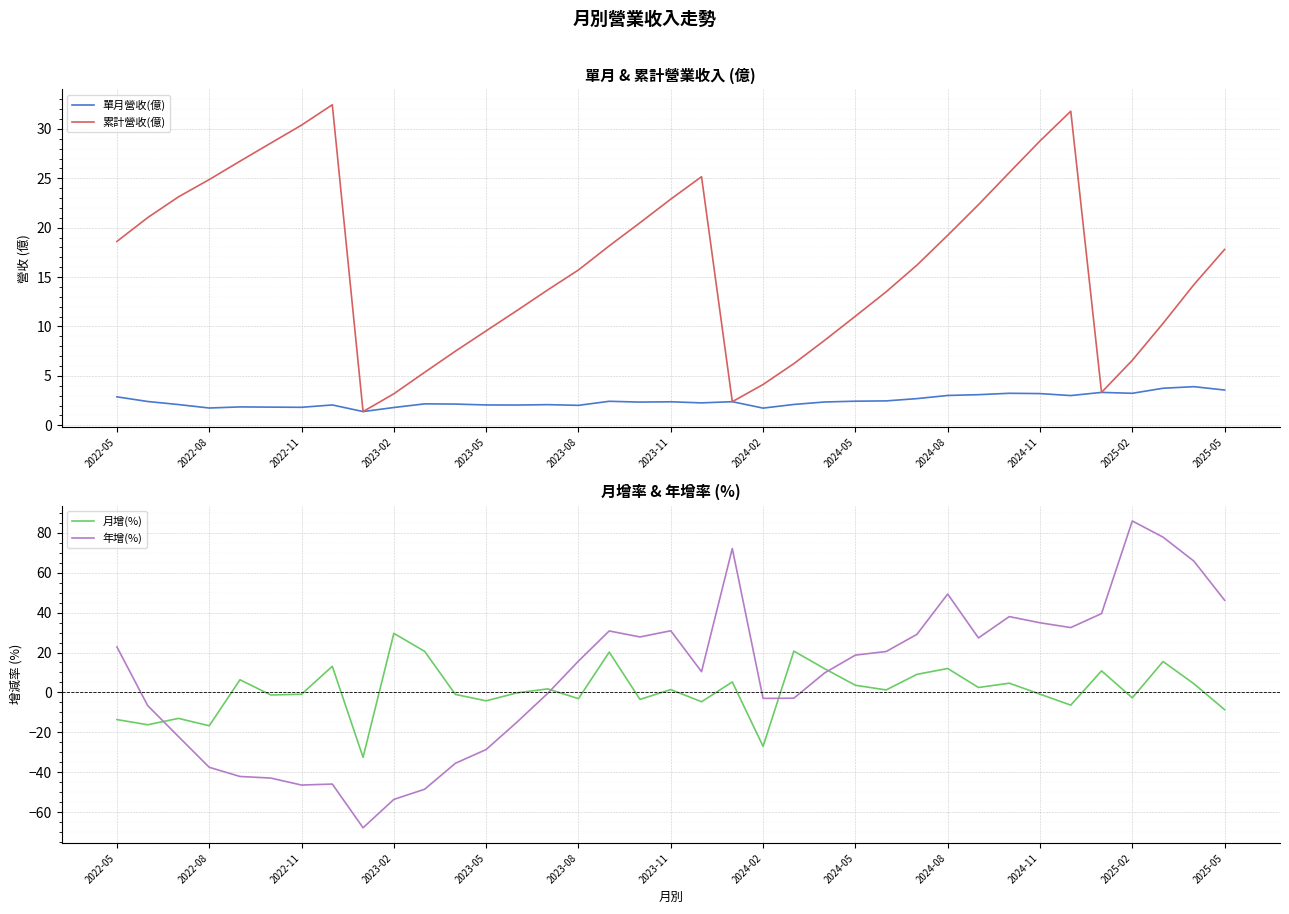

What is the minimum value for 單月營收(億)?

1.4